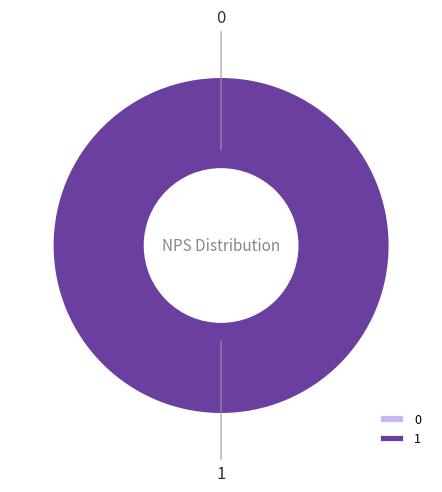

Count the number of slices in the pie.

2